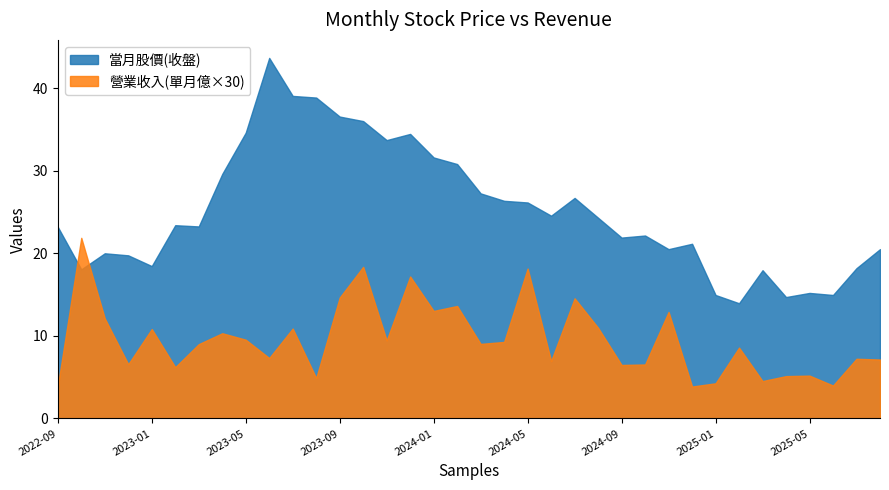

Does the chart display data point markers on the line(s)?

No